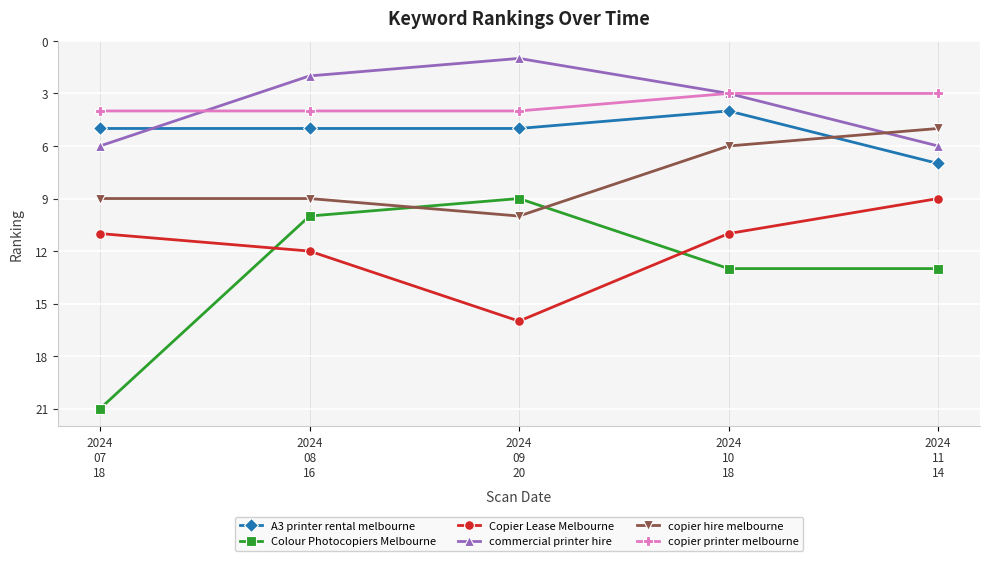

What is the spread (max minus min) of values at 2024
10
18?

10